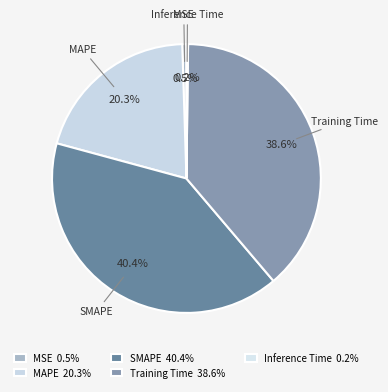

Between Training Time and MSE, which is larger?

Training Time